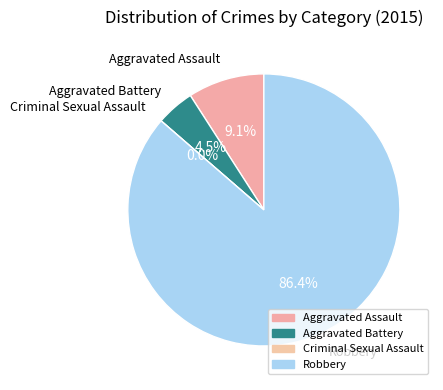

Rank the categories by value from lowest to highest.

Criminal Sexual Assault, Aggravated Battery, Aggravated Assault, Robbery